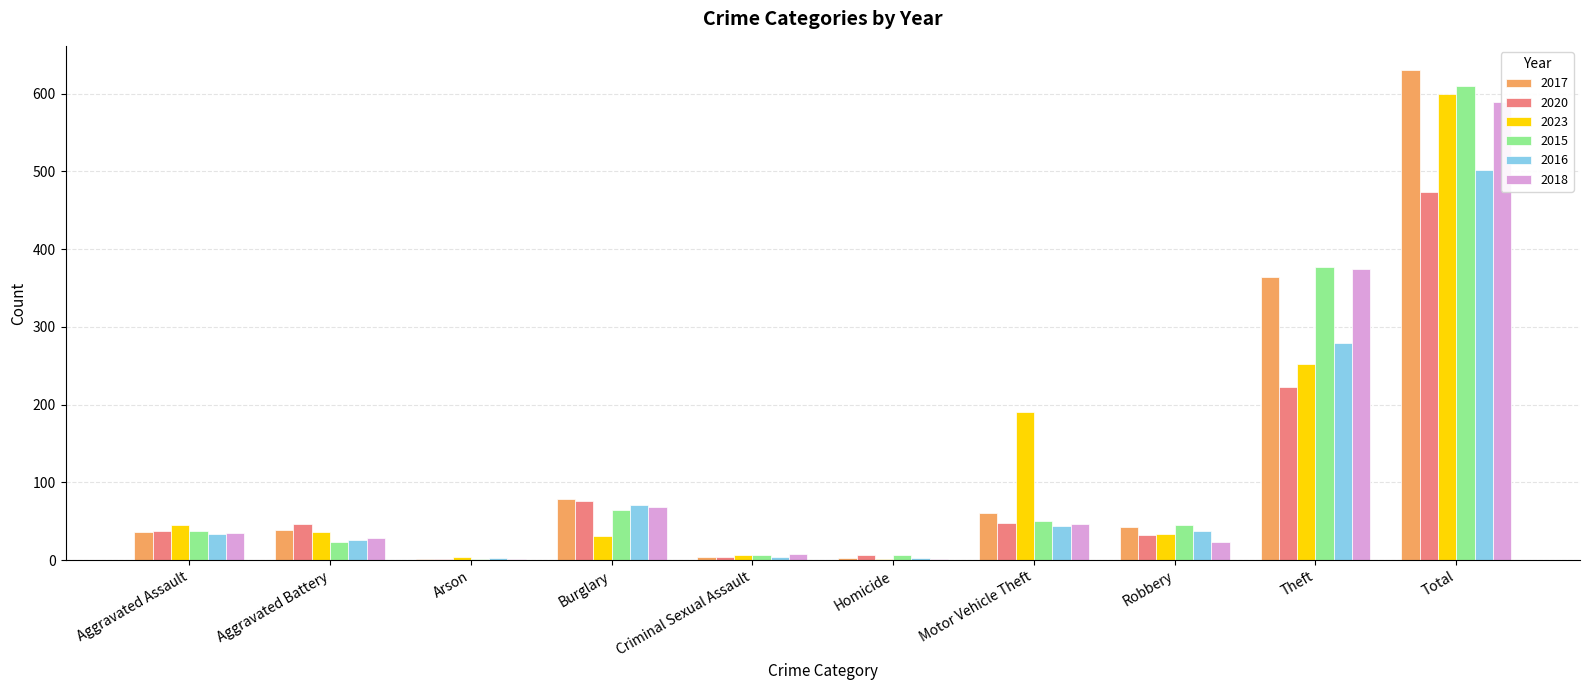

List the labels in order of 2017 value, largest first.

Total, Theft, Burglary, Motor Vehicle Theft, Robbery, Aggravated Battery, Aggravated Assault, Criminal Sexual Assault, Homicide, Arson